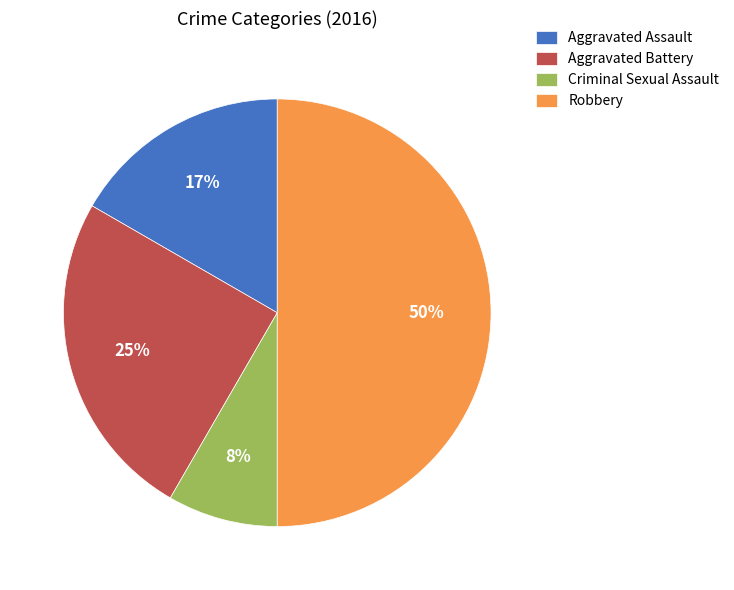

The Criminal Sexual Assault slice represents 17% of the pie. True or false?

False